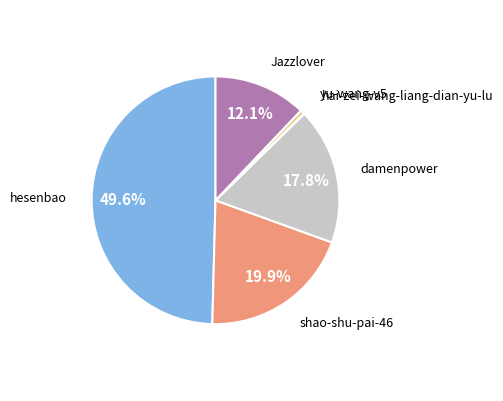

What percentage is the Jazzlover slice, to the nearest percent?

12%